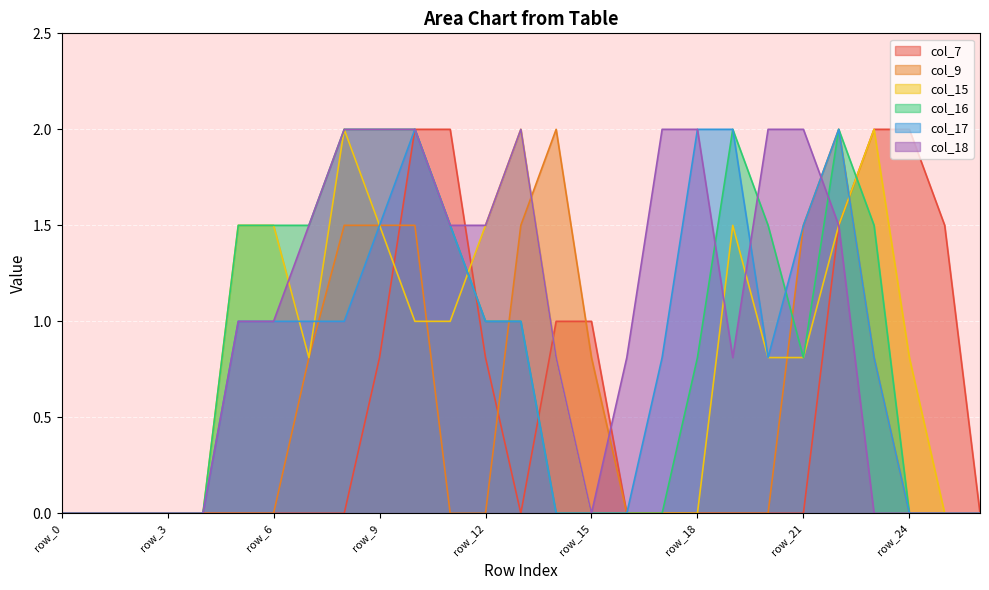

Which has a higher value, row_18 or row_14?

row_14